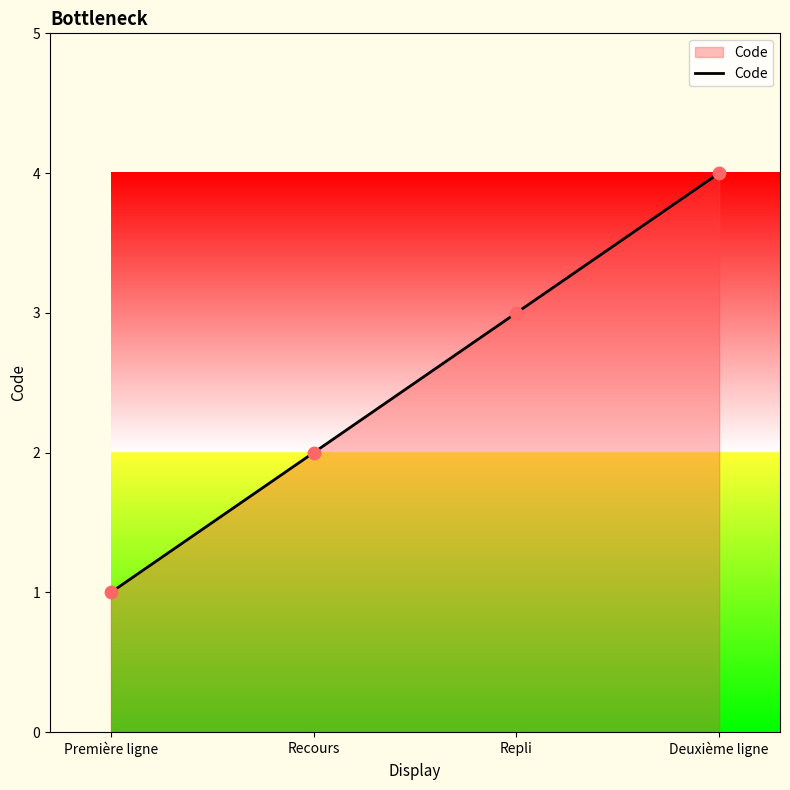

What is the change in value from Recours to Deuxième ligne?

+2